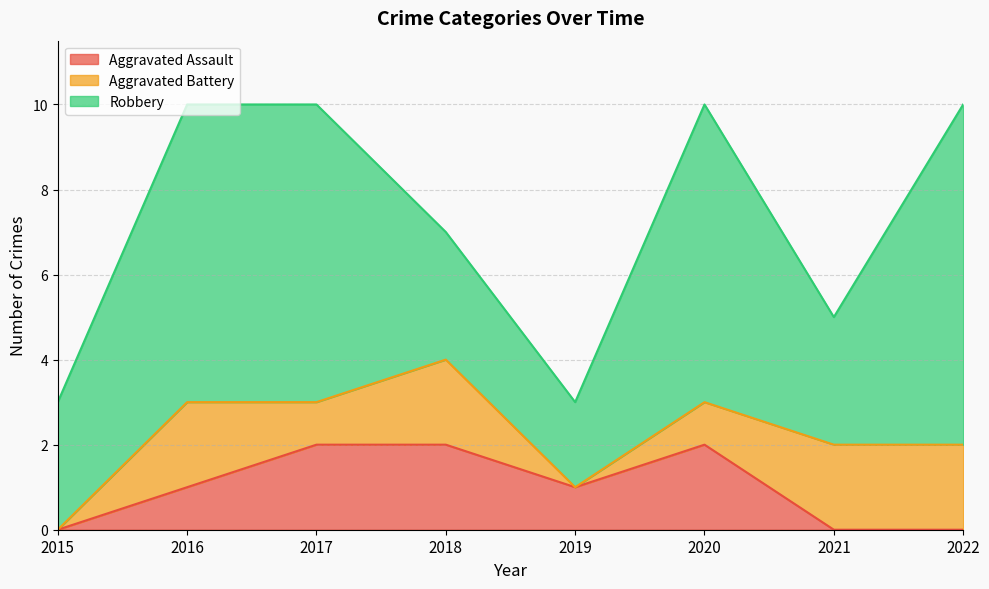

Which has a higher value, 2021 or 2015?

2021